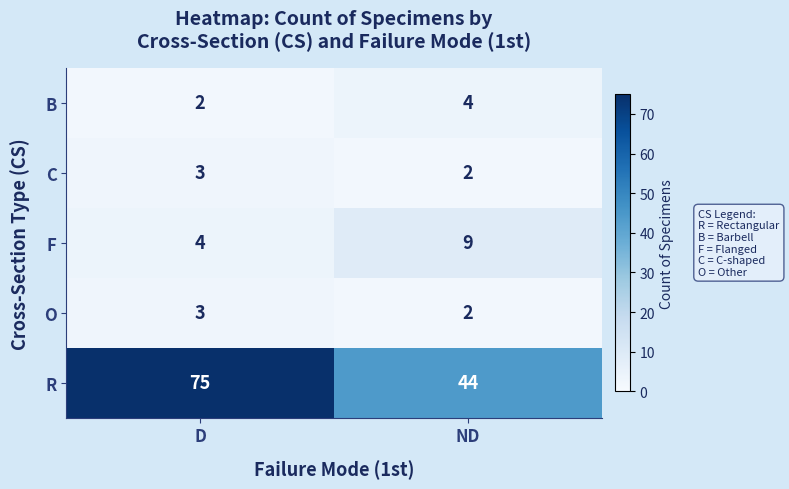

The value of C at ND is 2. True or false?

True